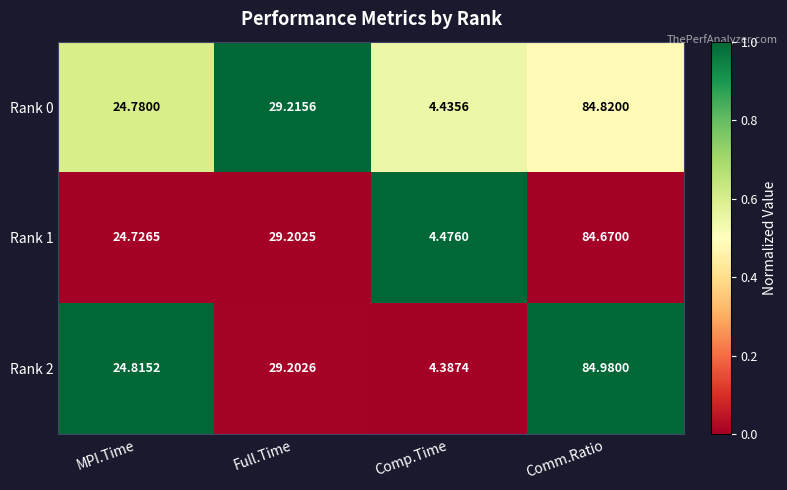

Which category has the highest value across all series?

Comm.Ratio